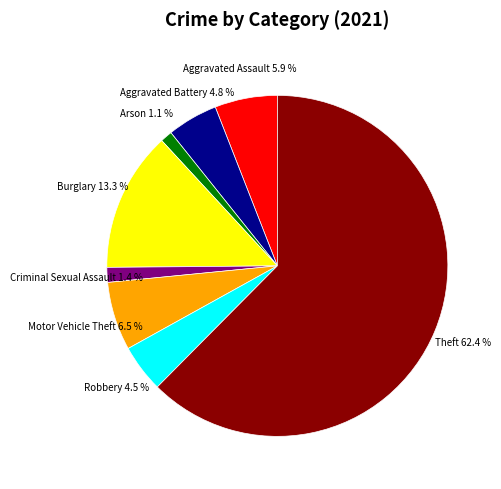

To the nearest percent, what is the difference between the Robbery and Arson slice percentages?

3%